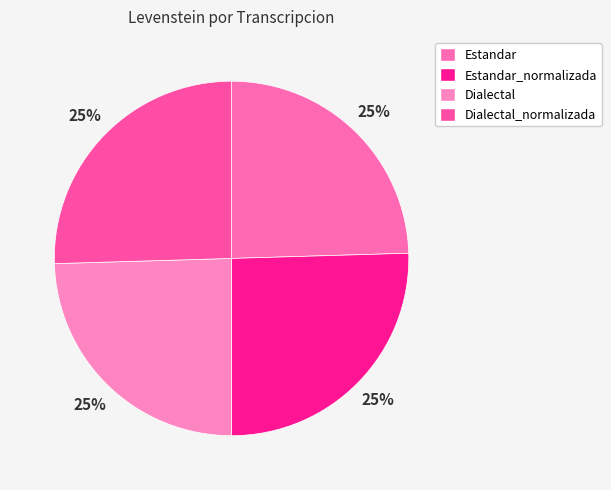

True or false: Estandar_normalizada accounts for 25% of the total.

True